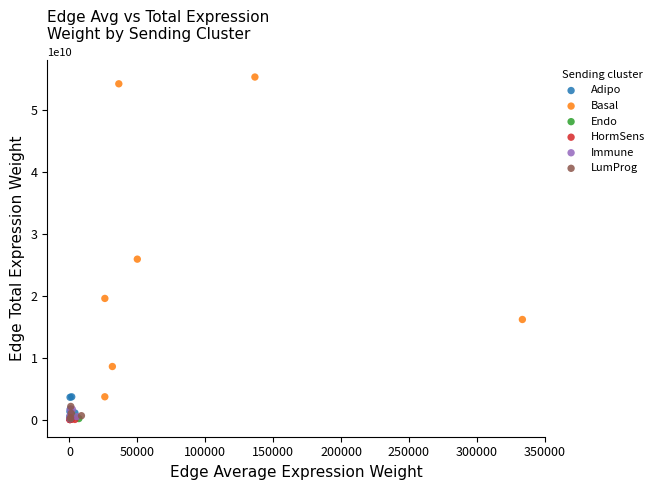

Which series contains the highest Y value?

Basal